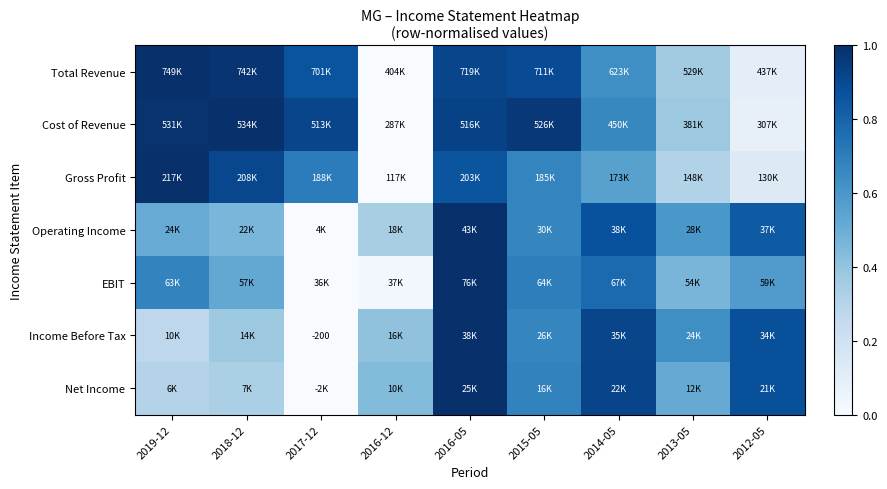

List the labels in order of Gross Profit value, largest first.

2019-12, 2018-12, 2016-05, 2017-12, 2015-05, 2014-05, 2013-05, 2012-05, 2016-12